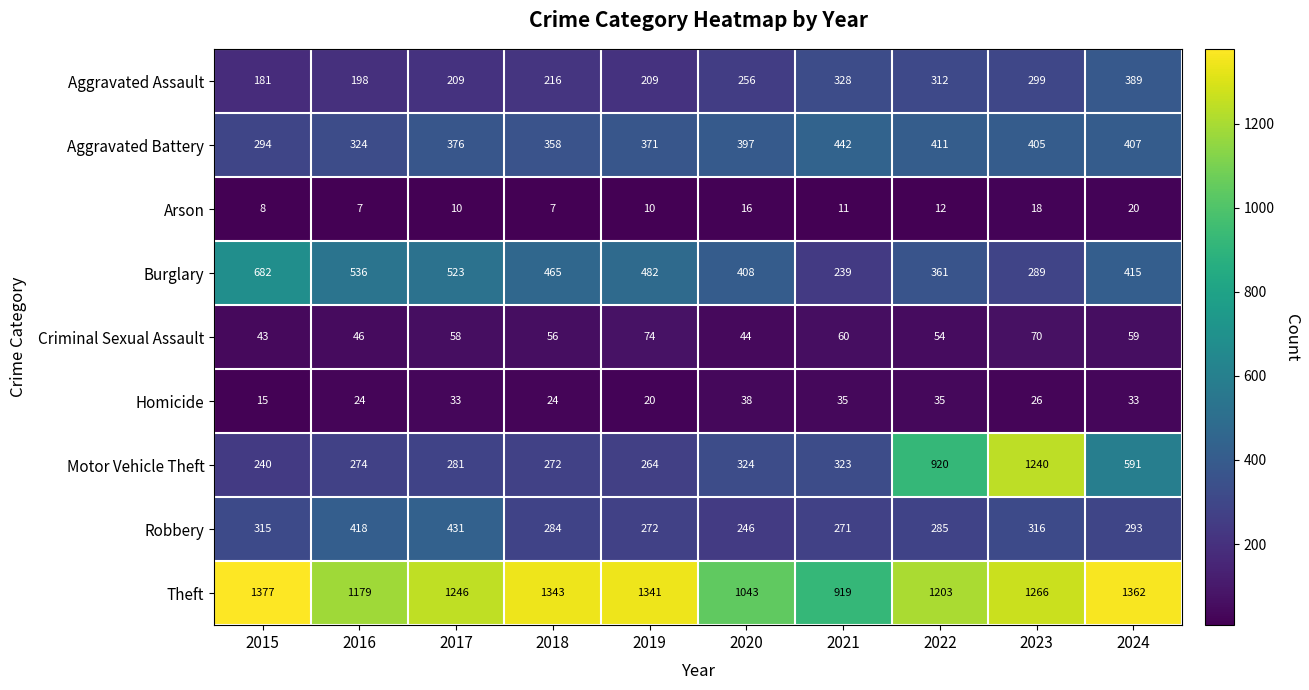

Which series has the largest range (max minus min)?

Motor Vehicle Theft